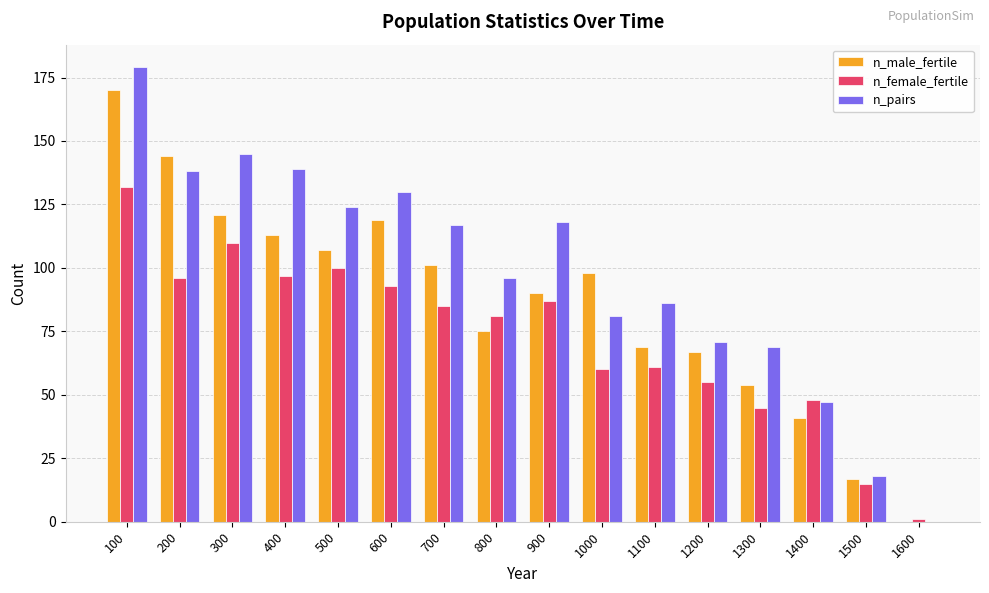

Which series has the largest total across all categories?

n_pairs